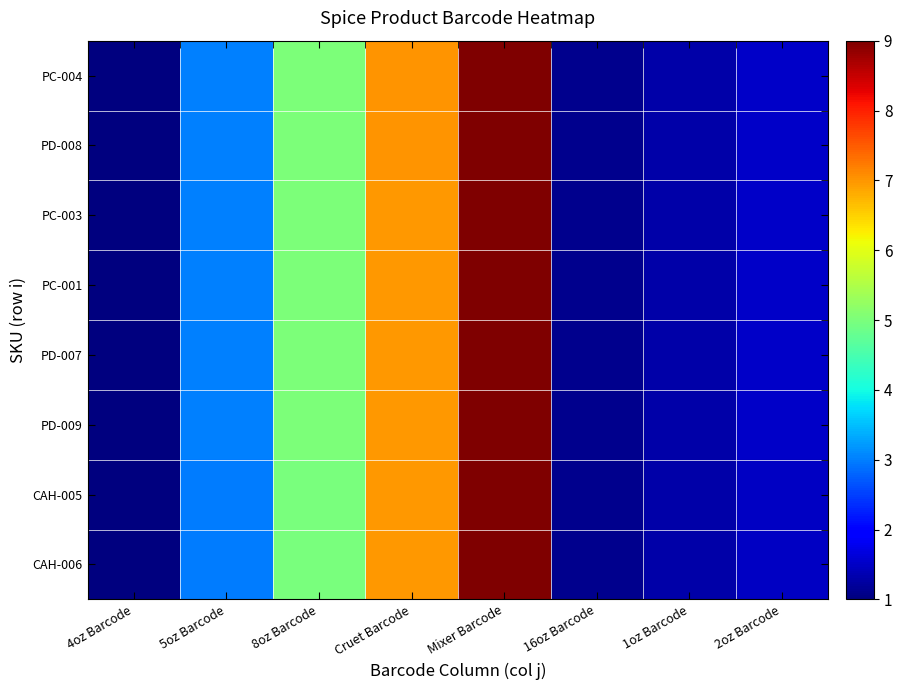

Which series has the widest spread of values?

CAH-006